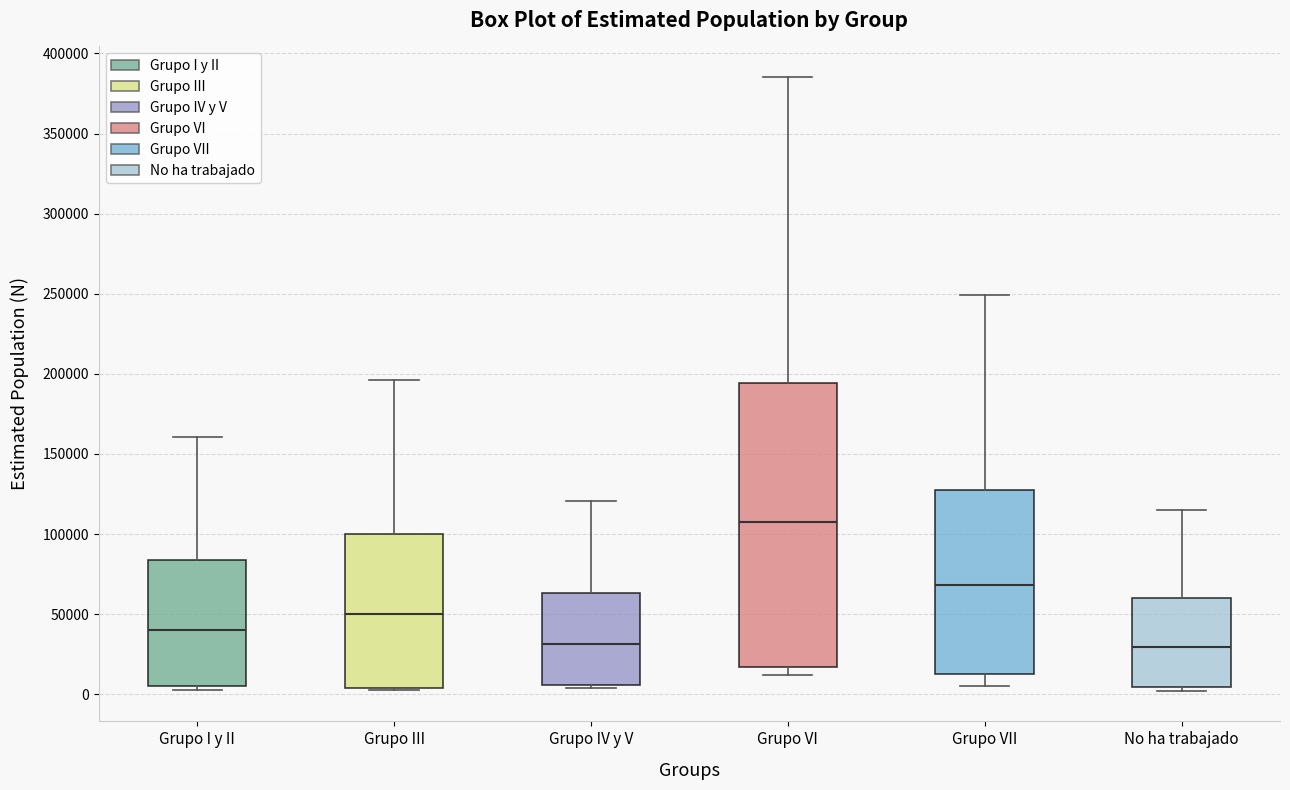

Where is the upper edge of the box for No ha trabajado on the y-axis? The values are not printed on the chart, so give them approximately, as read against the axis.

60000